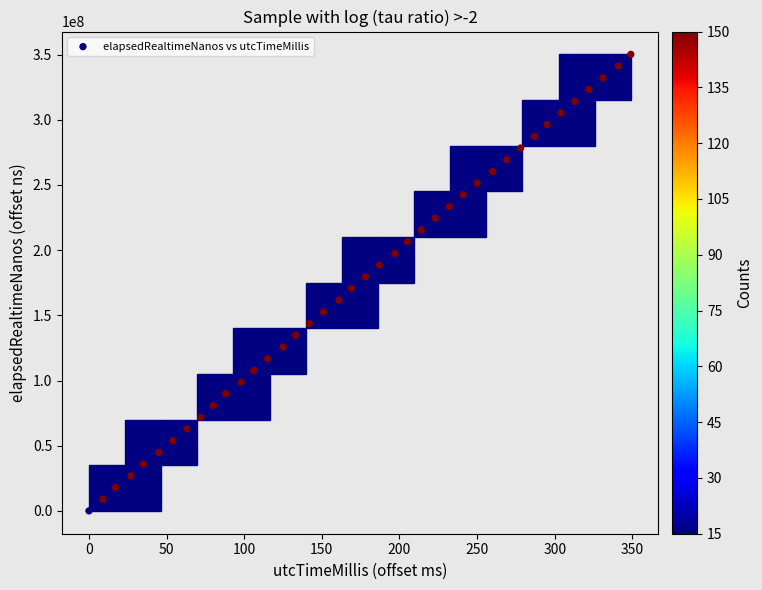

What is the range of Y values (max minus min)?

350196228